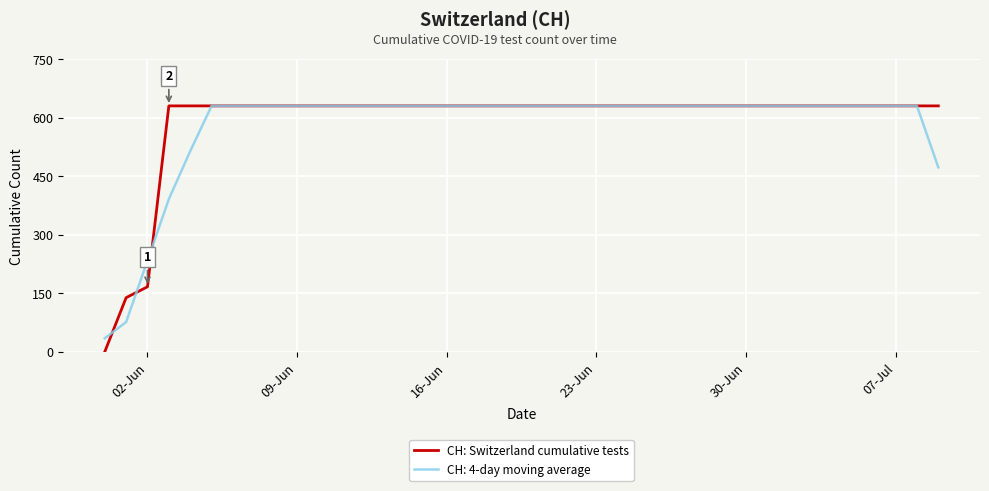

Which series has the widest spread of values?

CH: Switzerland cumulative tests